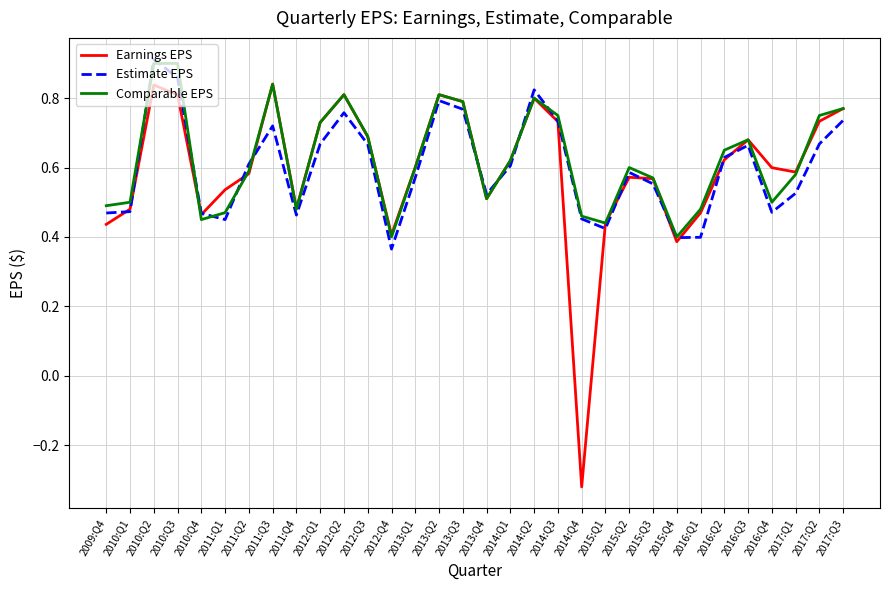

What is the difference between the Estimate EPS values at 2014:Q1 and 2009:Q4?

0.1